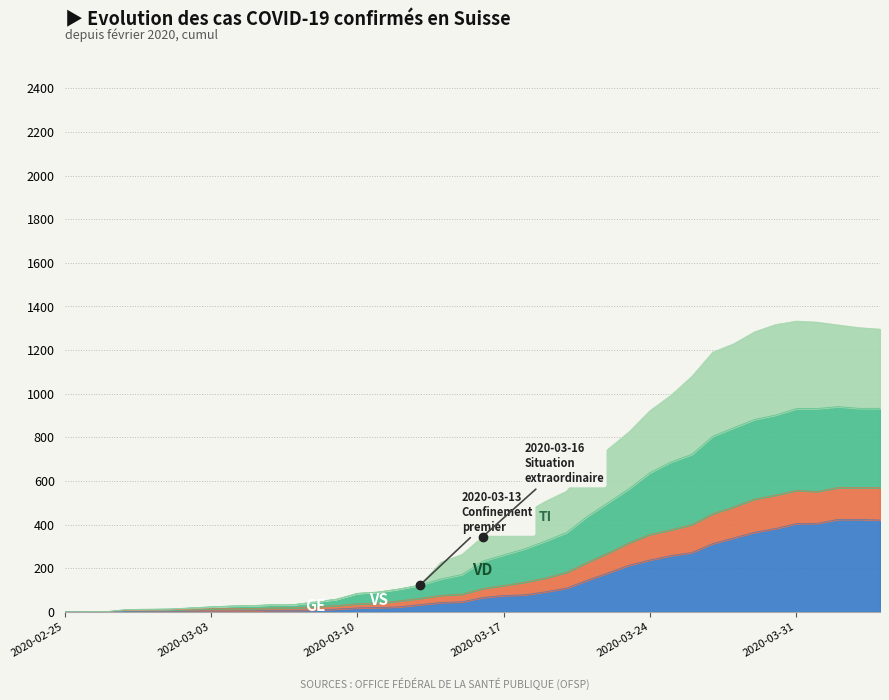

What is the difference between the highest and lowest values at 2020-04-01?

922